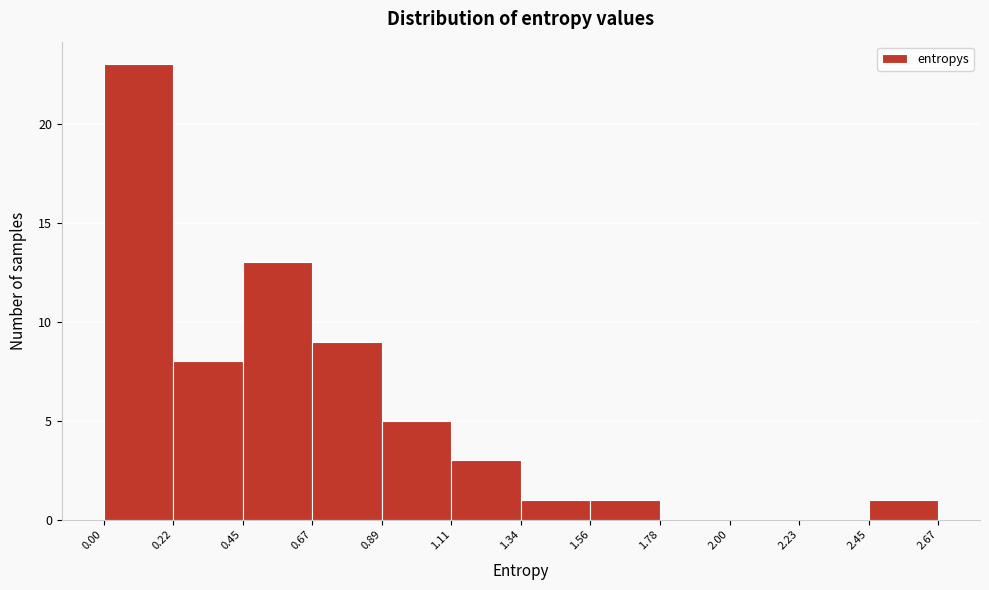

Which range on the x-axis has the tallest bar?

0.00 to 0.22